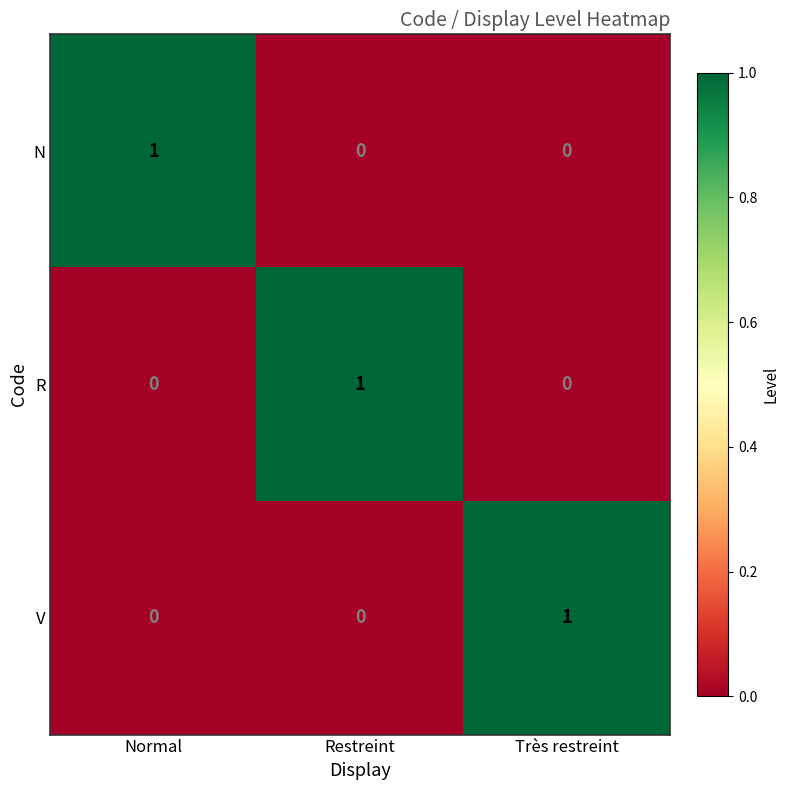

Is the value of N at Très restreint greater than the value of R at Restreint?

No